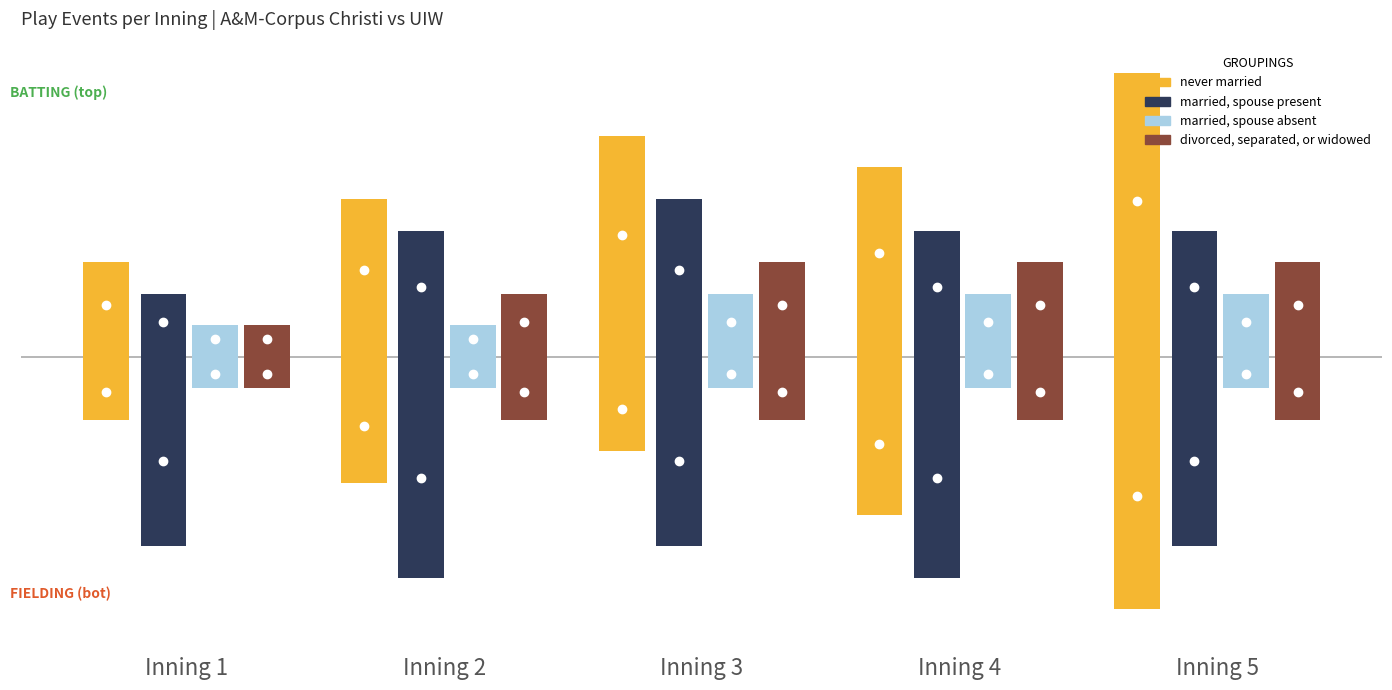

At Inning 5, list the series in order from smallest to largest.

married, spouse absent, divorced, separated, or widowed, married, spouse present, never married